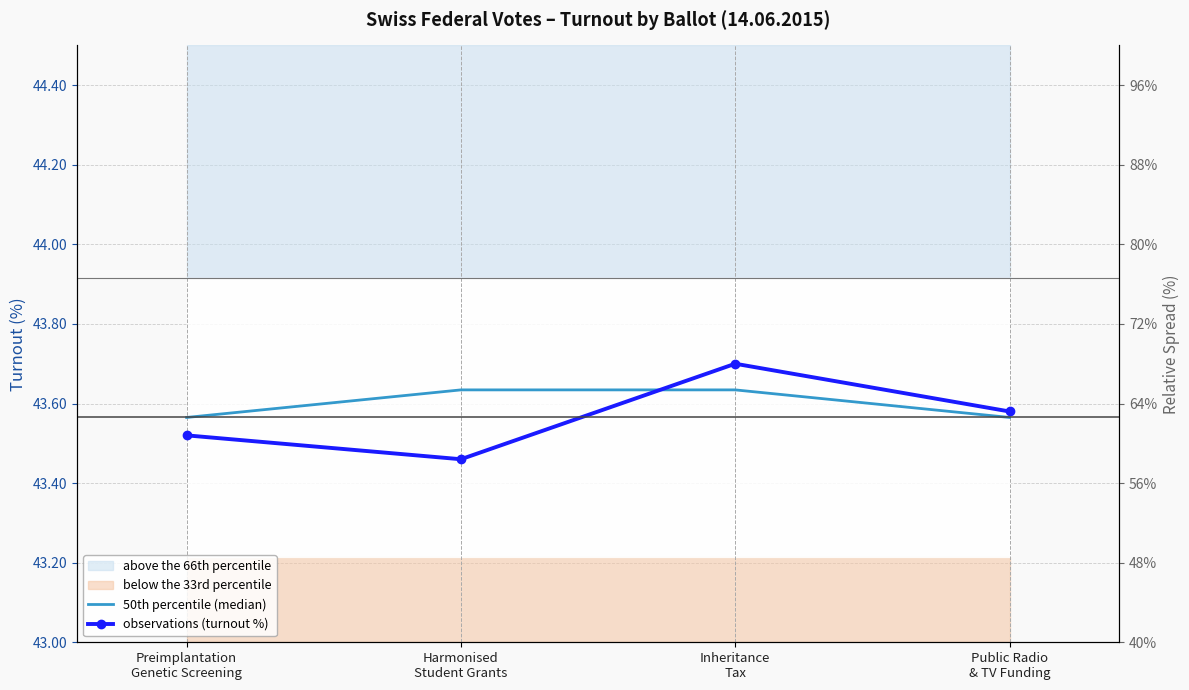

Which series has the largest total across all categories?

50th percentile (median)